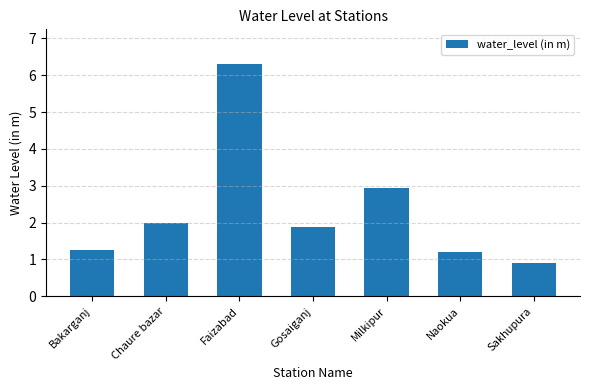

Reading left to right, transcribe all the data shown in this chart.

Bakarganj=1.3	Chaure bazar=2.0	Faizabad=6.3	Gosaiganj=1.9	Milkipur=2.9	Naokua=1.2	Sakhupura=0.9